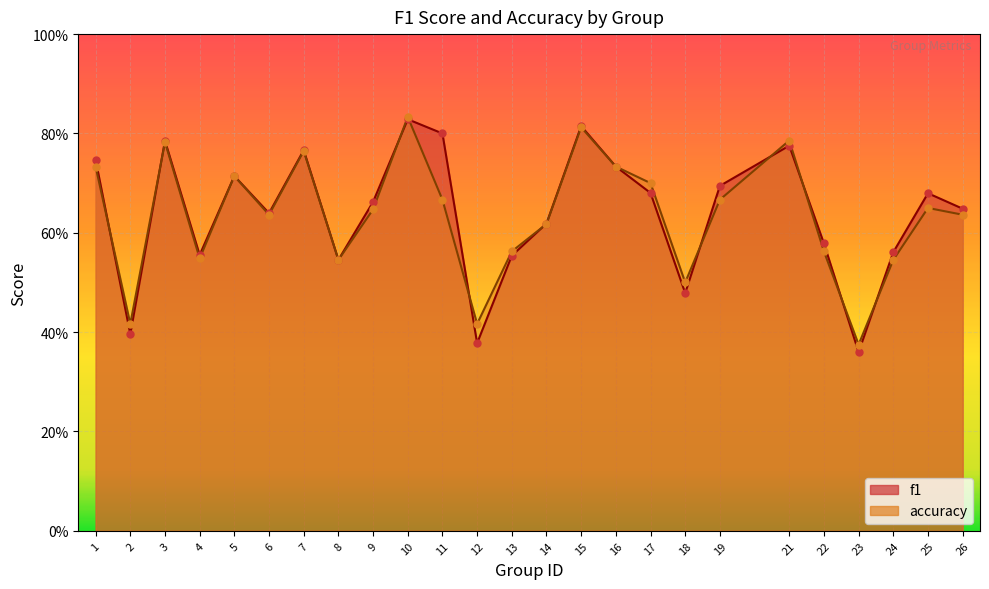

What is the total value across all series at 19?

1.4